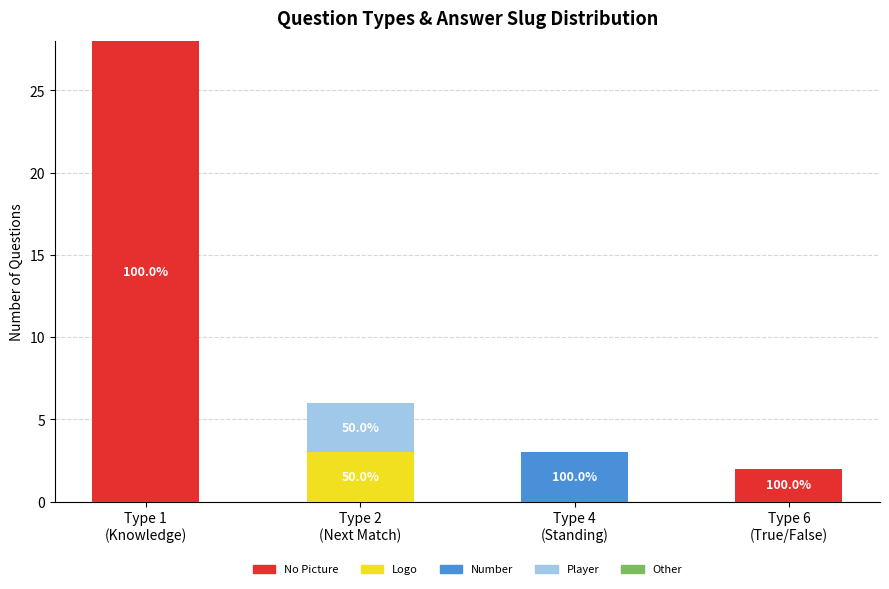

What is the maximum value for No Picture?

28